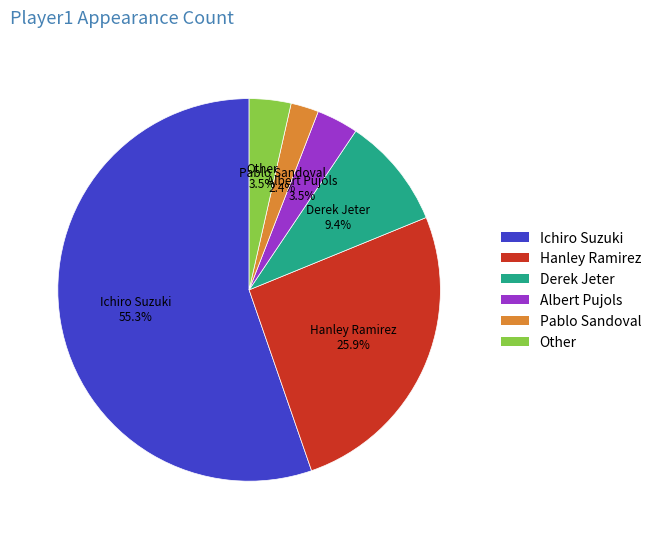

To the nearest percent, what is the difference between the largest and smallest slice percentages?

53%